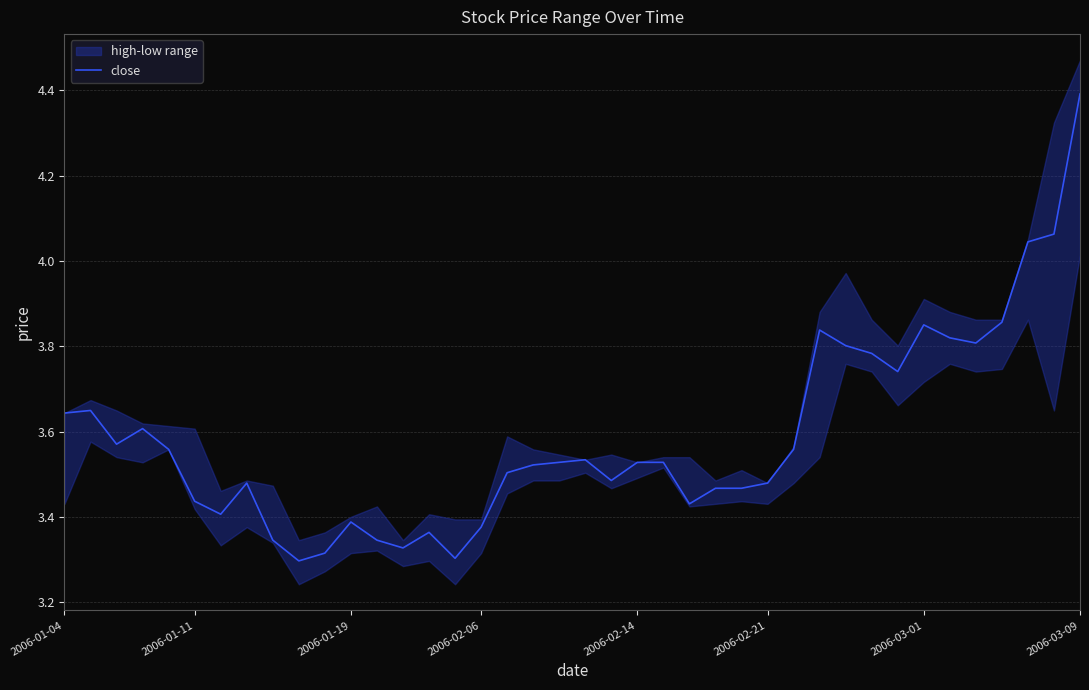

Approximately how many times larger is the value at 14 compared to 19?

1.0